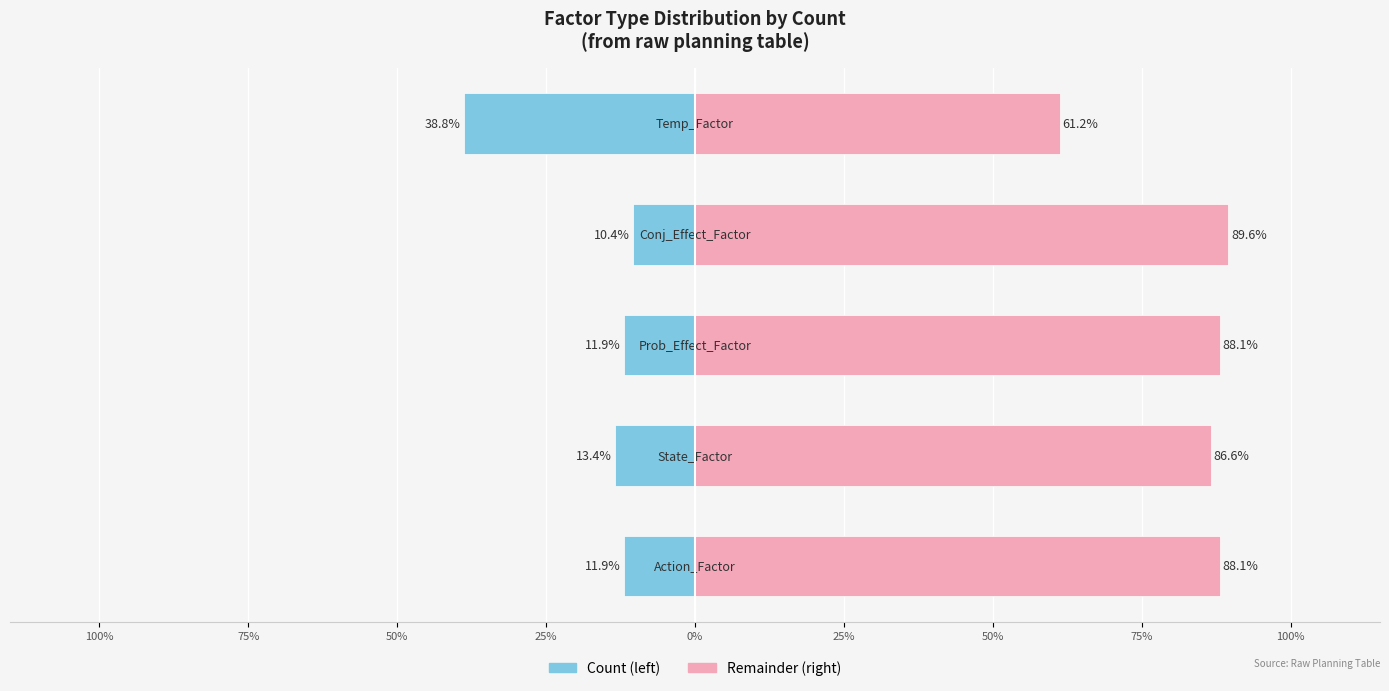

Reading left to right, extract all data points from this chart.

Male: 100%=-11.9	75%=-13.4	50%=-11.9	25%=-10.4	0%=-38.8
Female: 100%=88.1	75%=86.6	50%=88.1	25%=89.6	0%=61.2